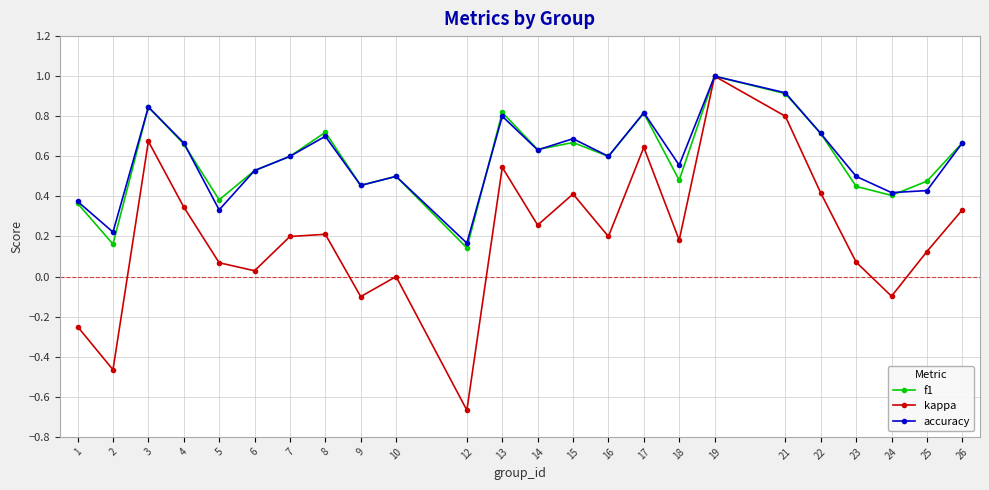

What is the maximum value shown in the chart?

1.0